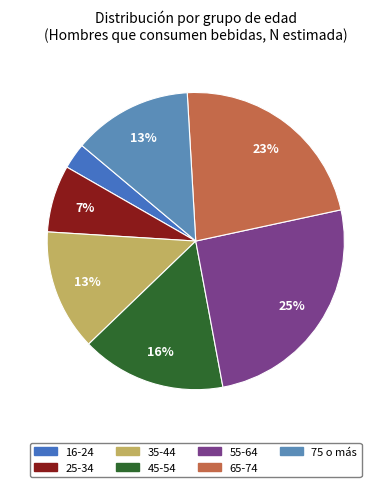

How many slices are in this pie chart?

7